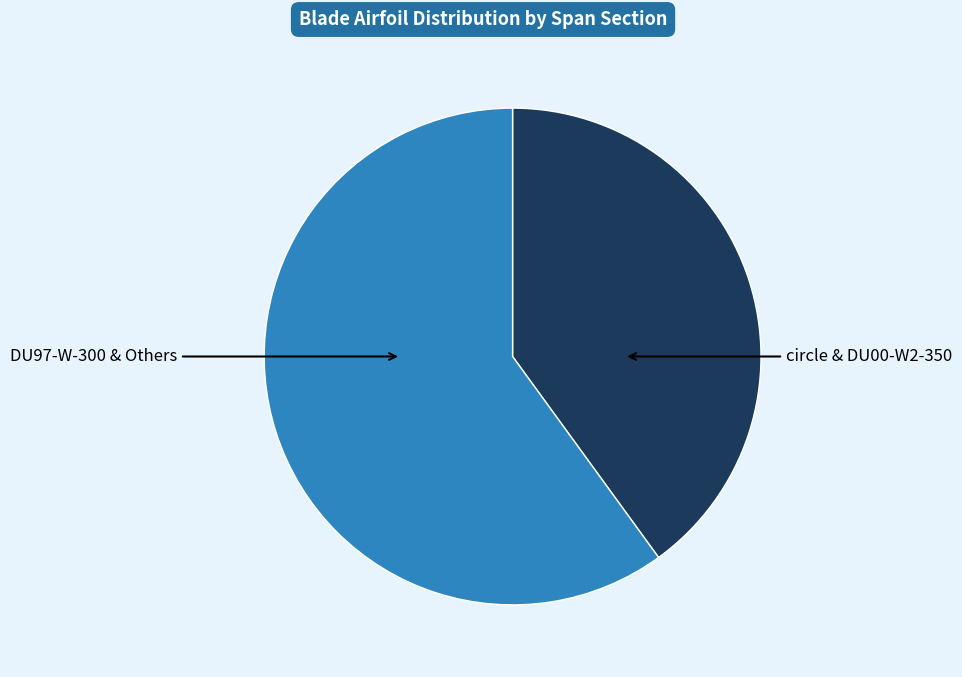

Does any single category account for the majority?

Yes